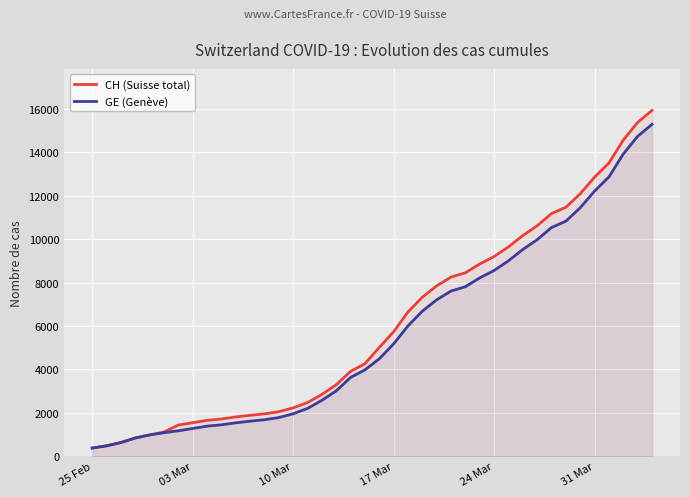

True or false: CH (Suisse total) and GE (Genève) intersect in this chart.

False